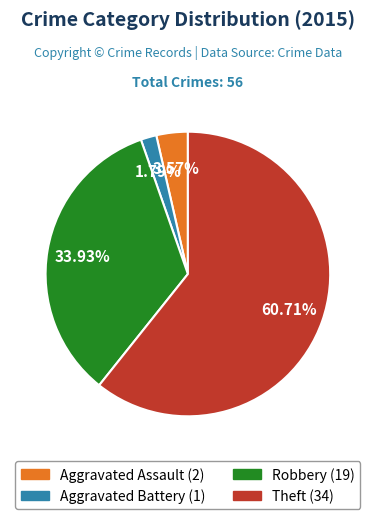

Is it true that Robbery is 34% of the pie?

True